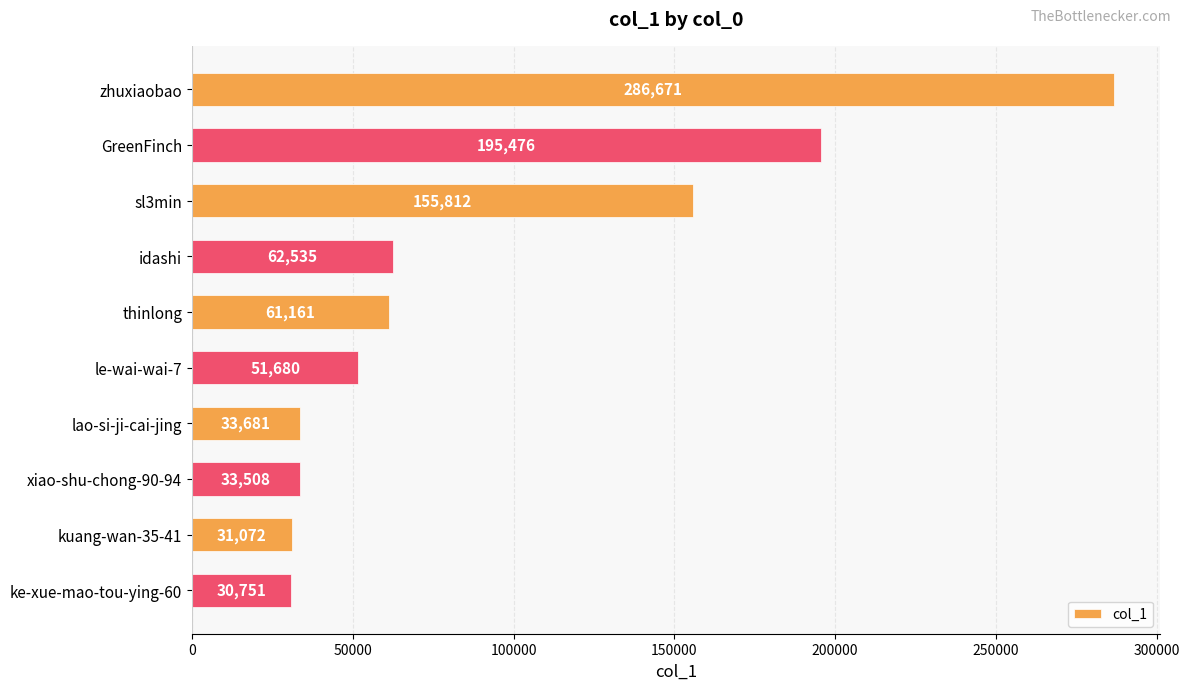

Reading top to bottom, list all the values displayed in this chart.

zhuxiaobao=286671	GreenFinch=195476	sl3min=155812	idashi=62535	thinlong=61161	le-wai-wai-7=51680	lao-si-ji-cai-jing=33681	xiao-shu-chong-90-94=33508	kuang-wan-35-41=31072	ke-xue-mao-tou-ying-60=30751